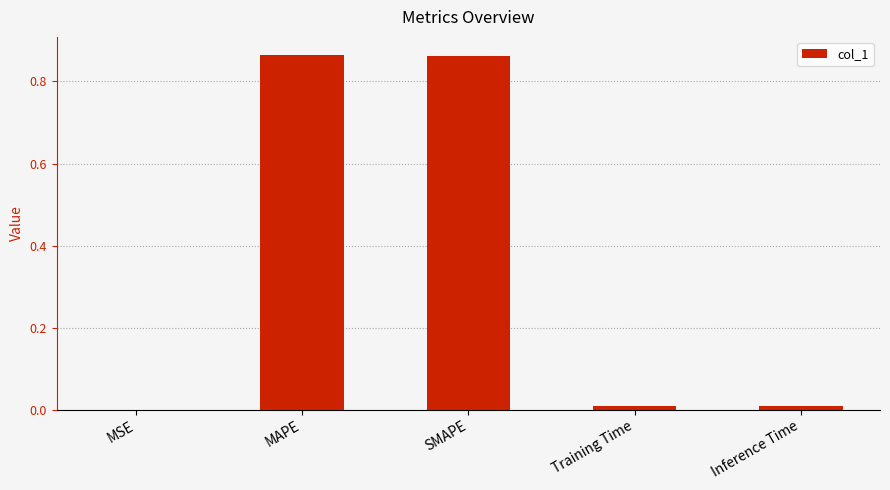

Is it true that the value at Inference Time is 0.0?

True